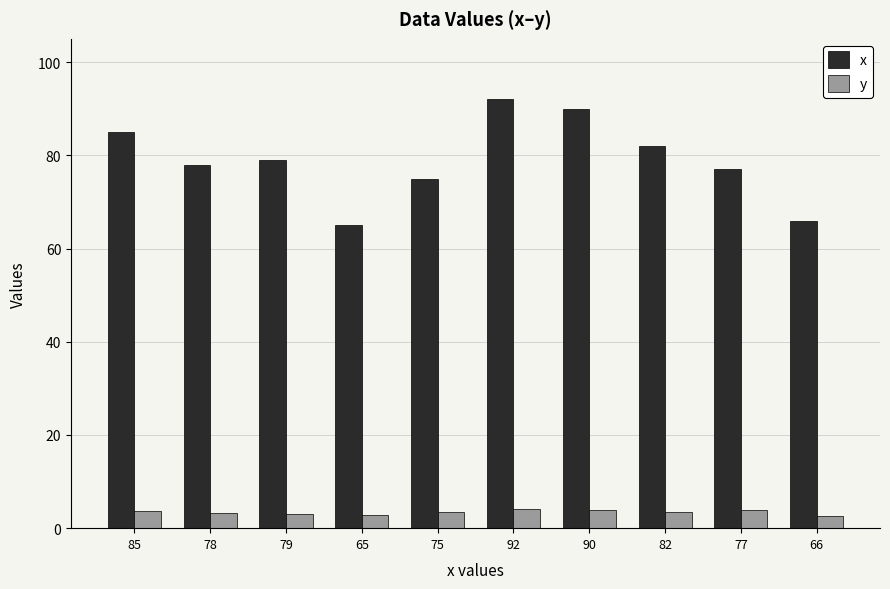

Does the chart contain any negative values?

No